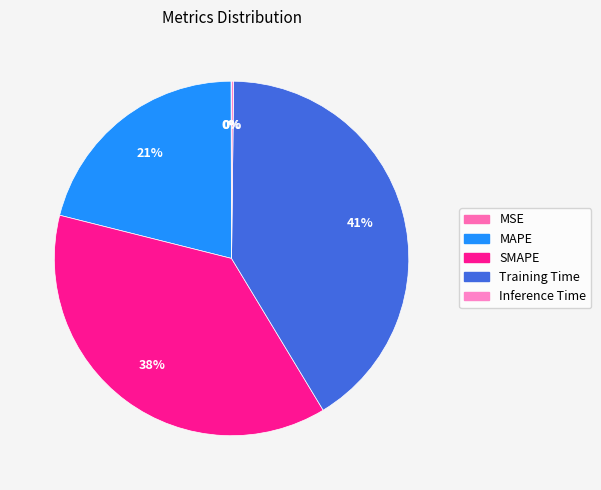

Which slice is the largest?

Training Time